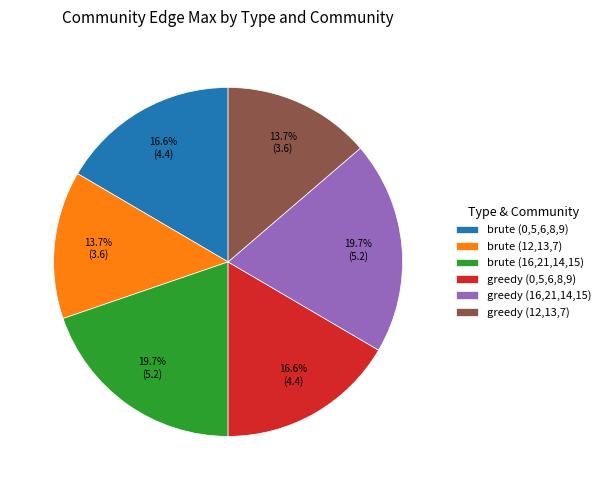

To the nearest percent, what portion does greedy (12,13,7) represent?

14%